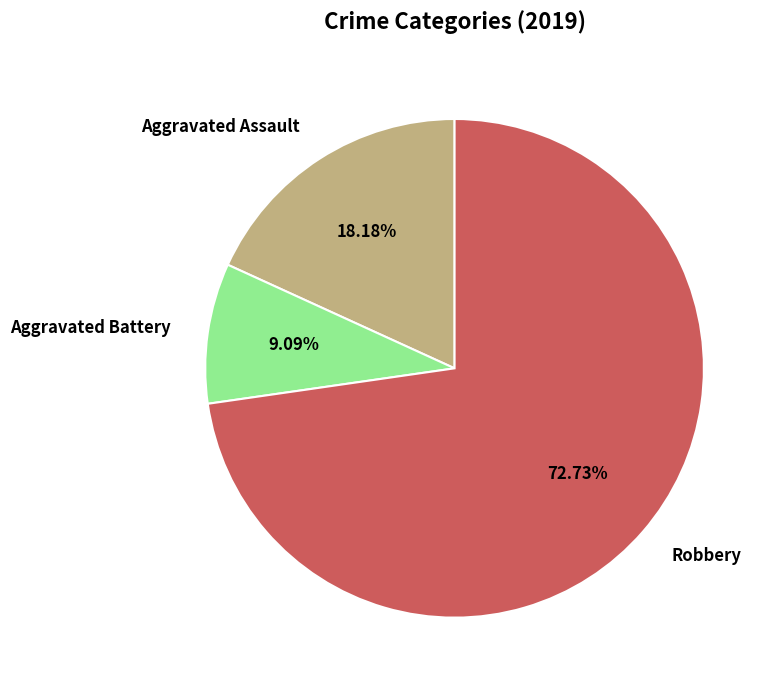

What is the largest slice in the pie chart?

Robbery